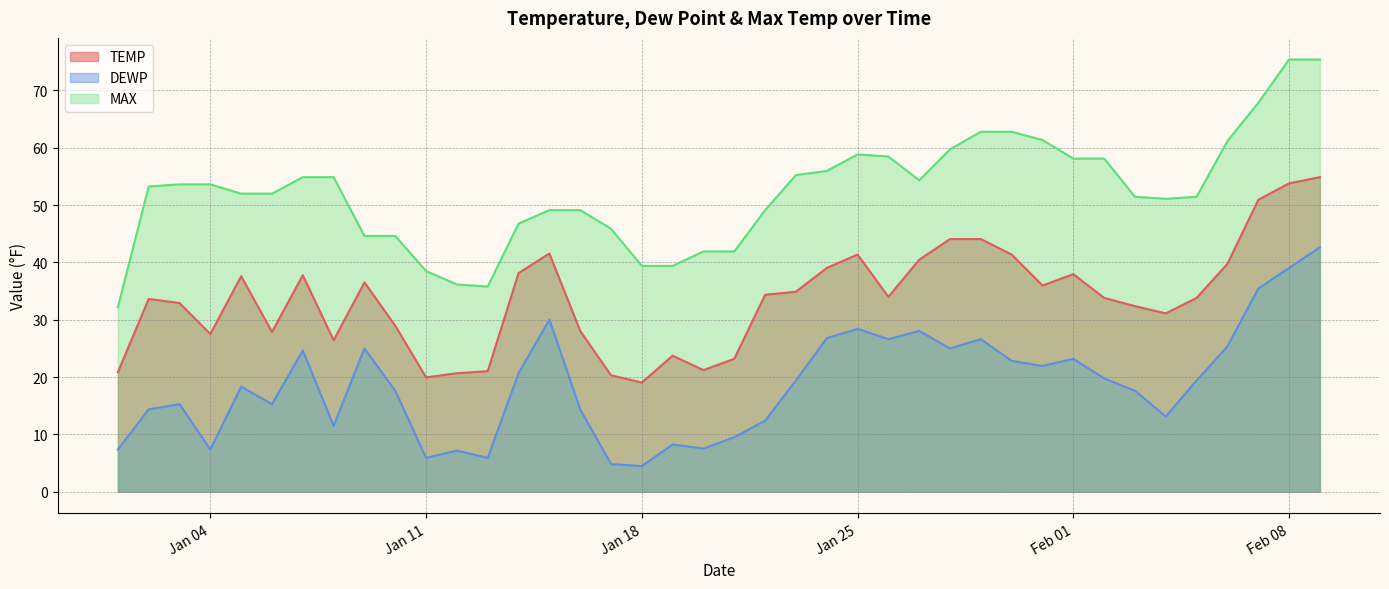

Rank the series by their average value, from lowest to highest.

DEWP, TEMP, MAX